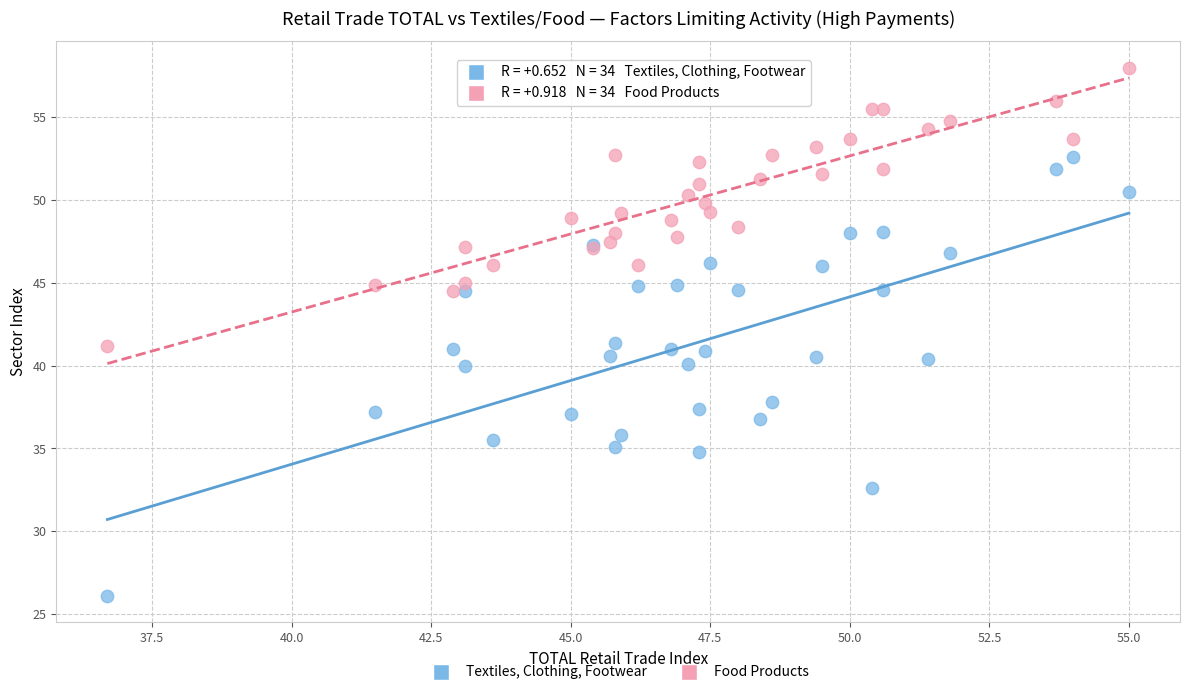

Which series reaches the minimum Y coordinate?

Textiles, Clothing, Footwear